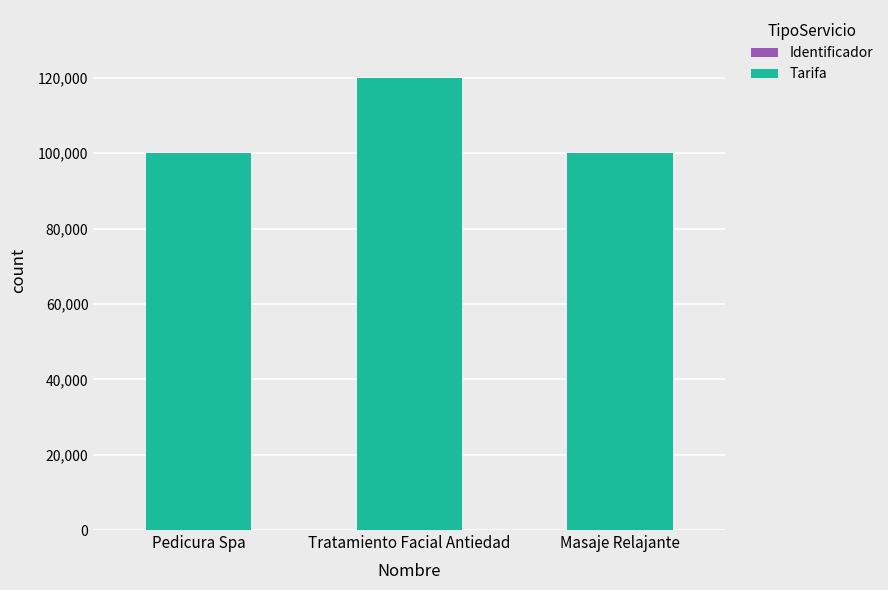

At which category is the sum across all series the highest?

Tratamiento Facial Antiedad